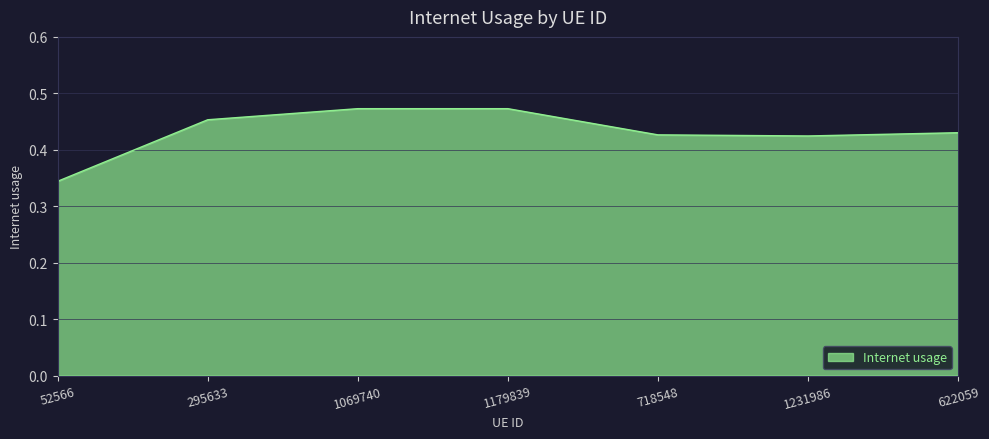

What is the change in value from 52566 to 1069740?

+0.1